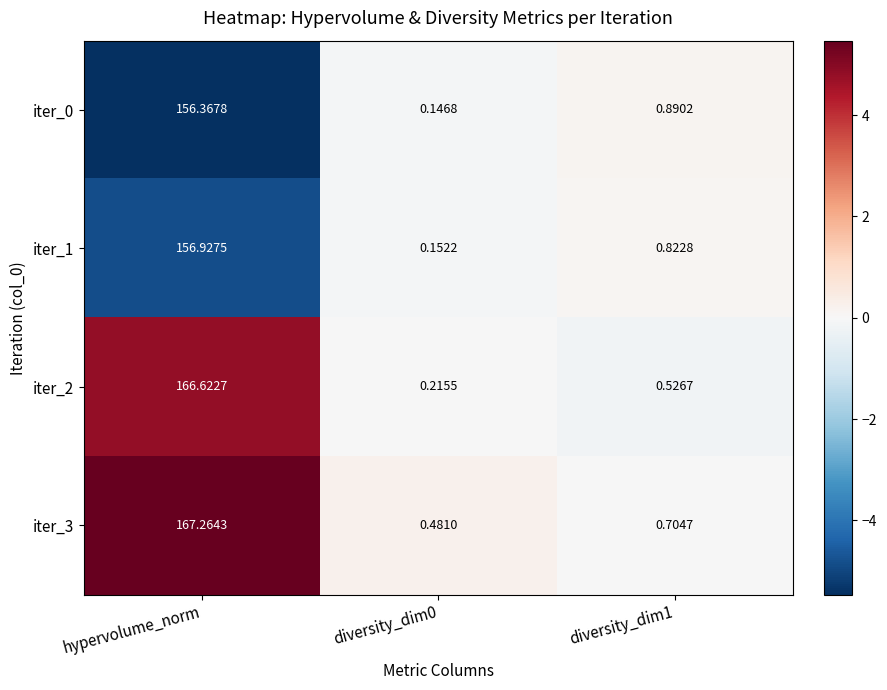

Is the value of iter_3 at diversity_dim0 greater than the value of iter_1 at diversity_dim0?

Yes